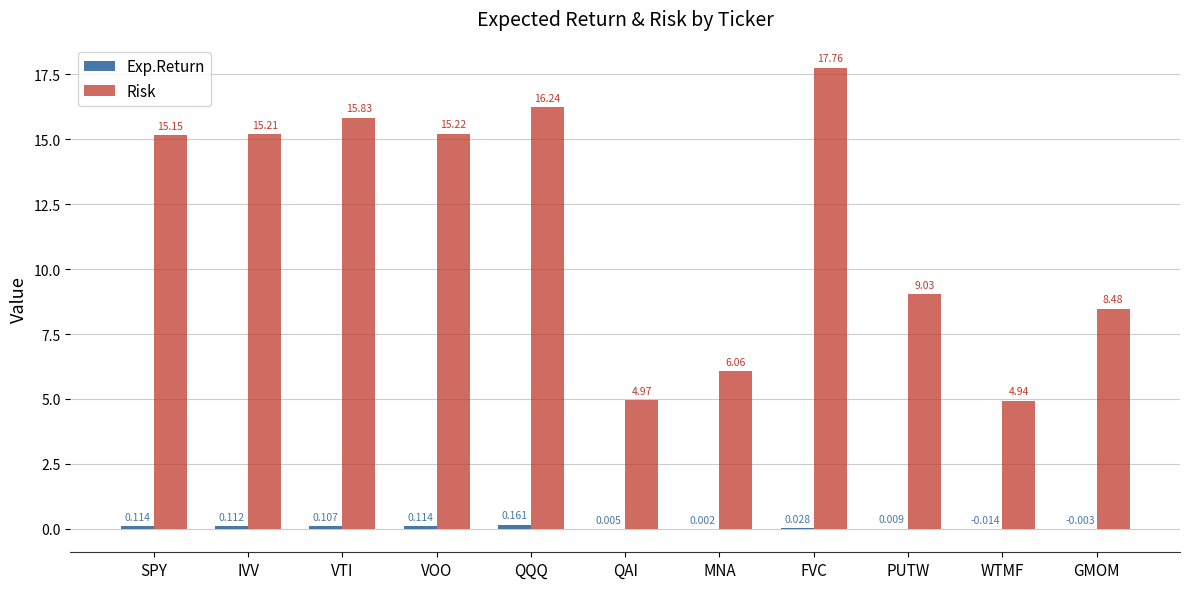

What is the spread (max minus min) of values at QQQ?

16.1